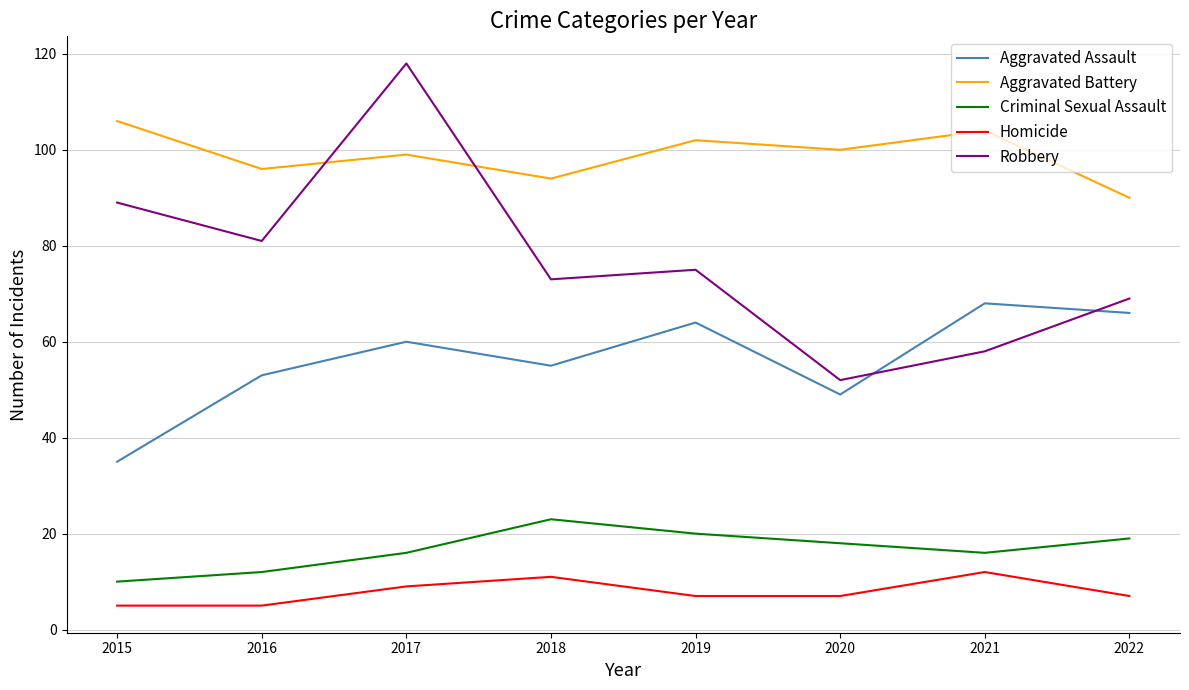

What is the average value of the Homicide series?

8